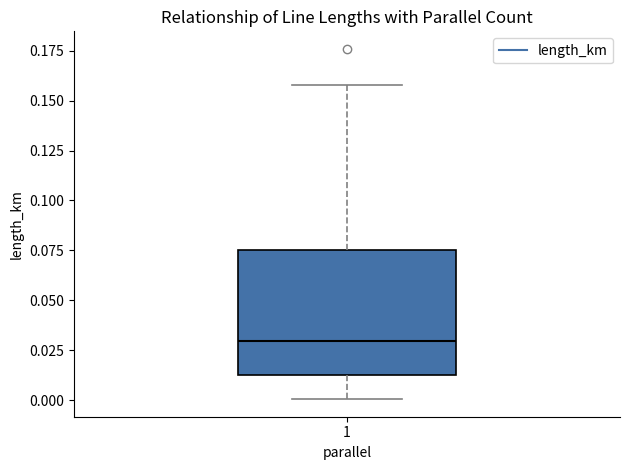

Transcribe this box plot: give where the median line is, the range the box spans, and where the two whiskers end, as read against the y-axis. The values are not printed on the chart, so give them approximately, as read against the axis.

median 0.030, box 0.015 to 0.075, whiskers 0.000 to 0.160